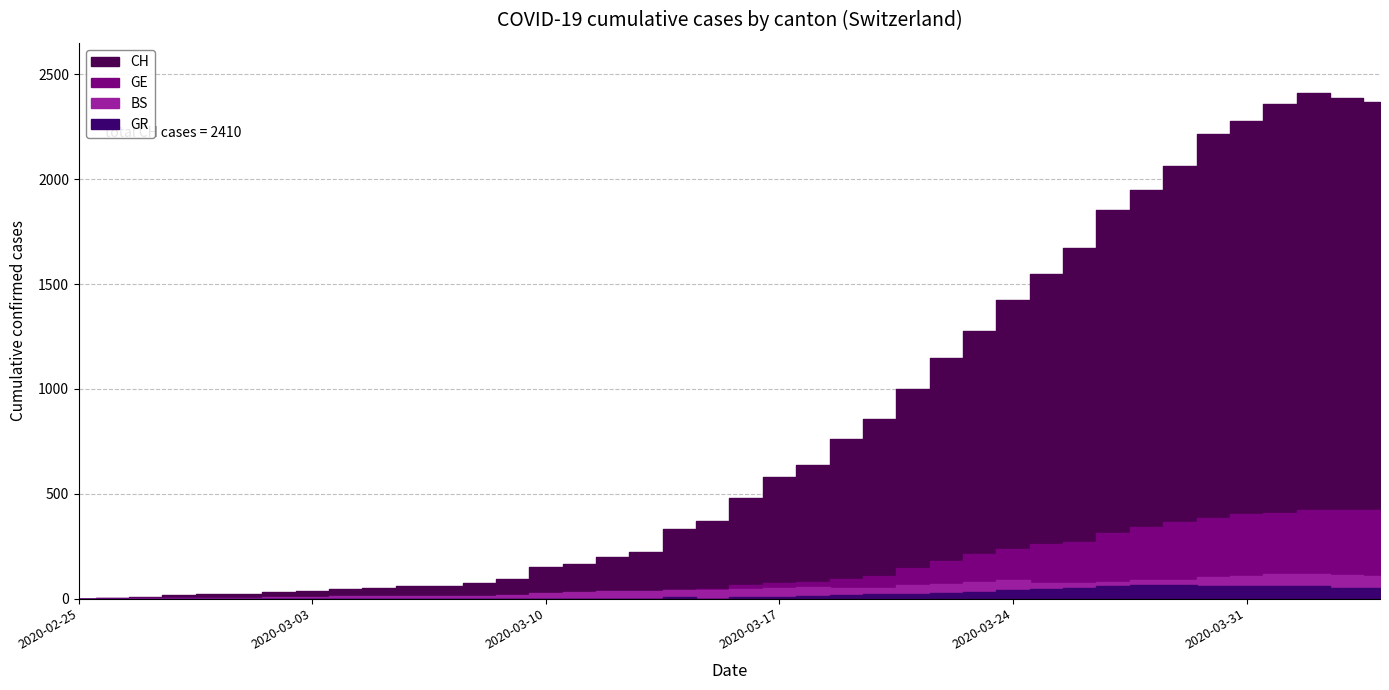

At 22, list the series in order from largest to smallest.

CH, GE, BS, GR